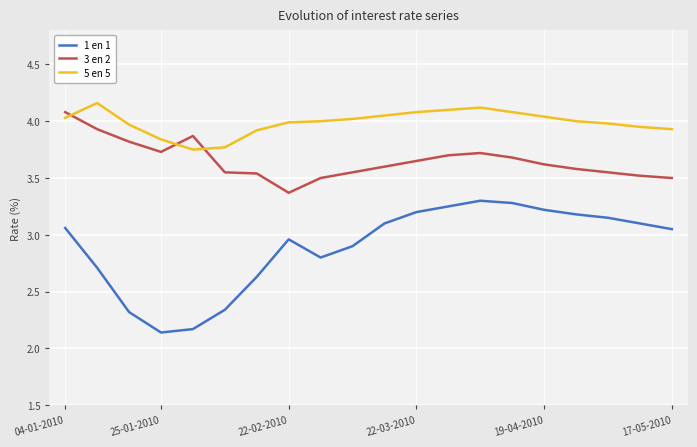

Which series has the largest range (max minus min)?

1 en 1